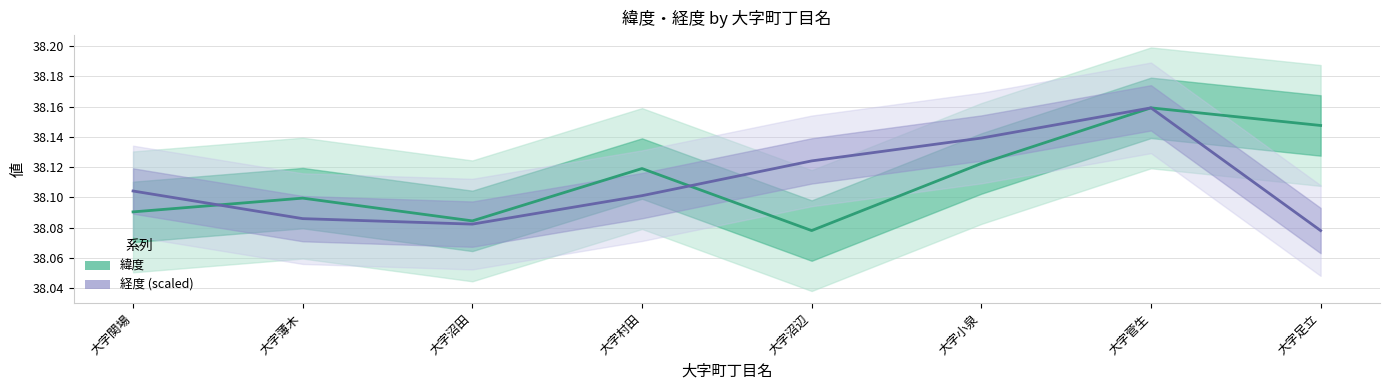

At which category is the sum across all series the highest?

大字菅生